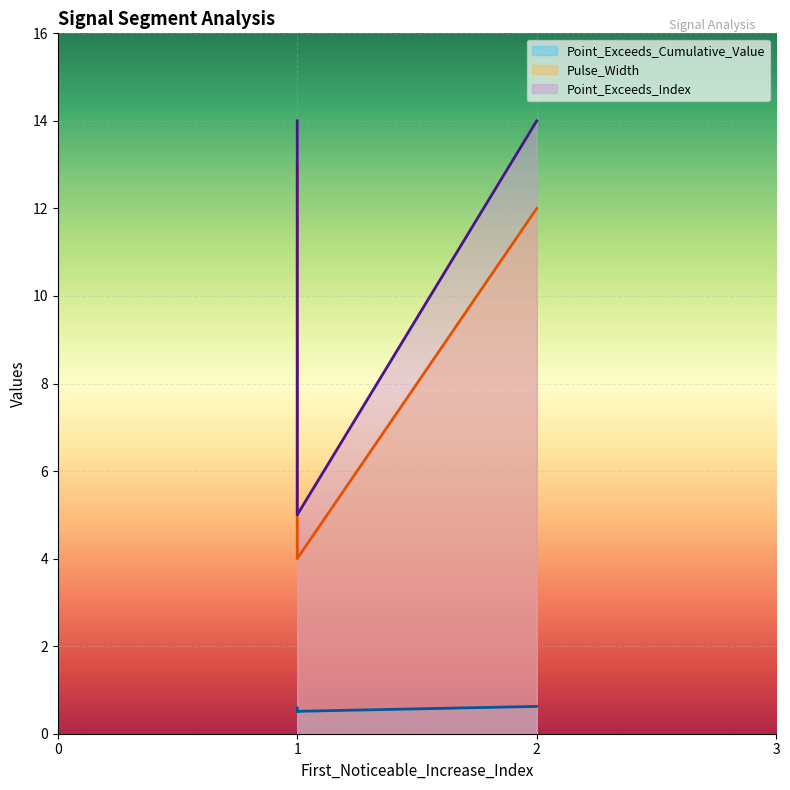

Which series changed the most between signal segment 1 and signal segment 3?

Pulse_Width